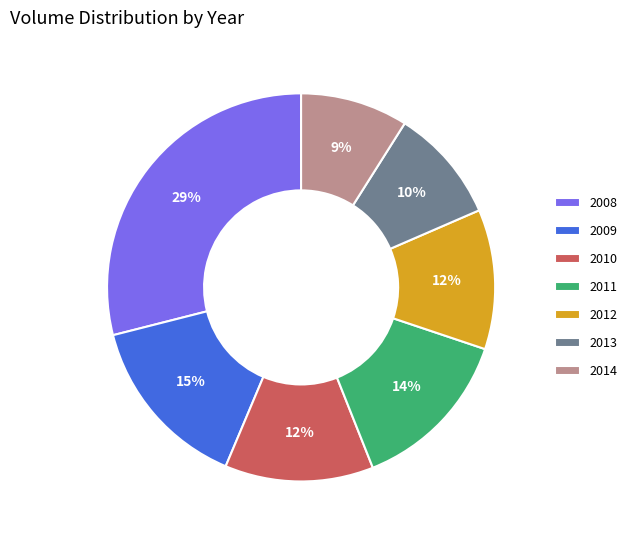

To the nearest percent, what is the average slice percentage?

14%